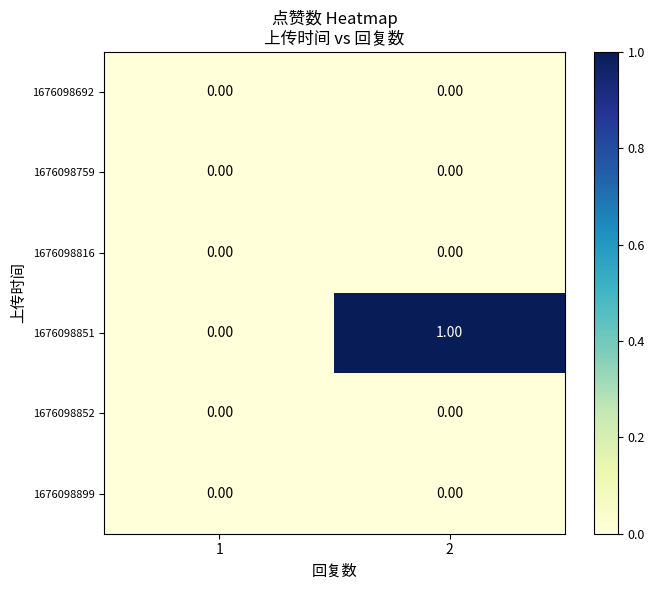

Which series has the largest range (max minus min)?

1676098851